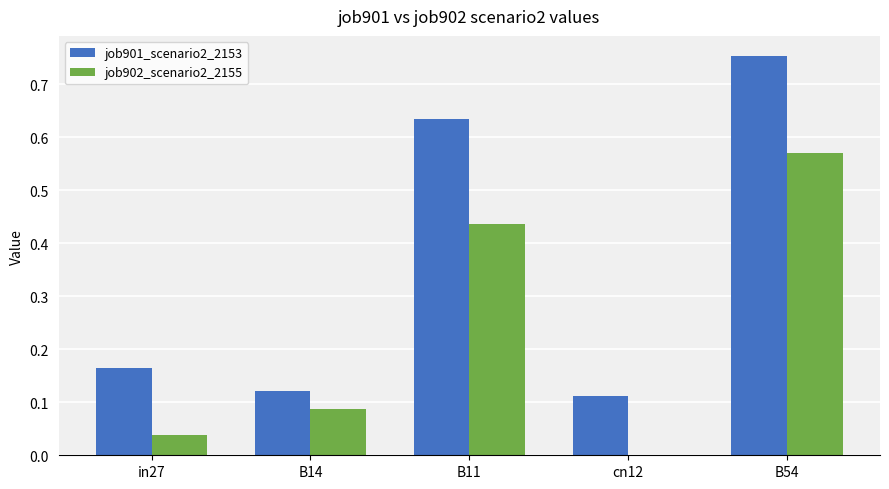

Between in27 and cn12, which series saw the biggest shift?

job901_scenario2_2153